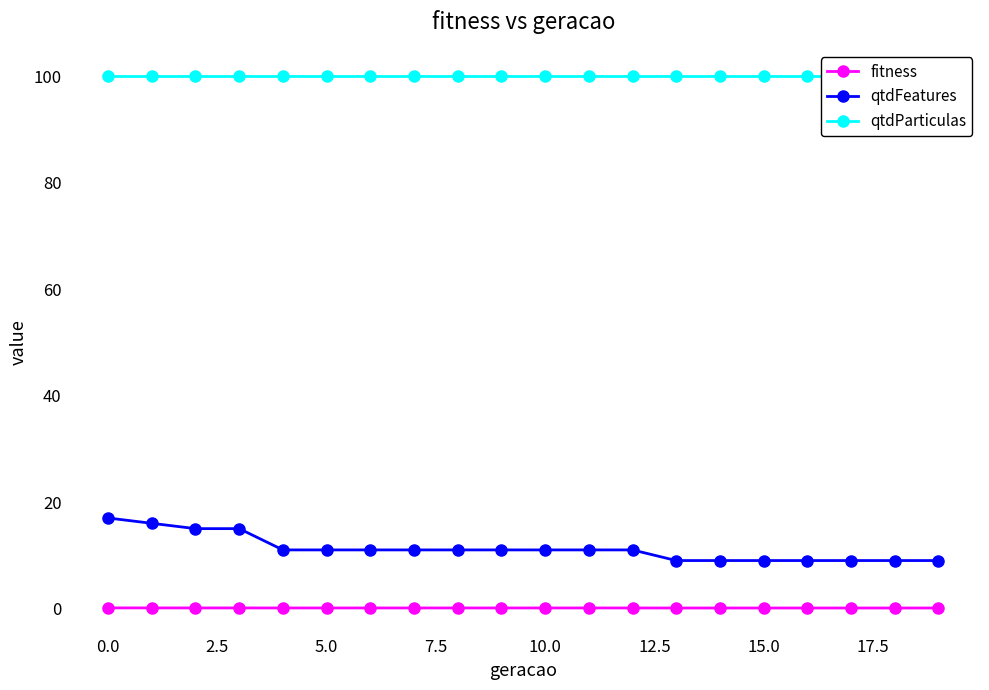

Reading left to right, transcribe all the data shown in this chart.

fitness: 0.1	0.1	0.1	0.1	0.1	0.1	0.1	0.1	0.1	0.1	0.1	0.1	0.1	0.1	0.1	0.1	0.1	0.1	0.1	0.1
qtdFeatures: 17.0	16.0	15.0	15.0	11.0	11.0	11.0	11.0	11.0	11.0	11.0	11.0	11.0	9.0	9.0	9.0	9.0	9.0	9.0	9.0
qtdParticulas: 100.0	100.0	100.0	100.0	100.0	100.0	100.0	100.0	100.0	100.0	100.0	100.0	100.0	100.0	100.0	100.0	100.0	100.0	100.0	100.0